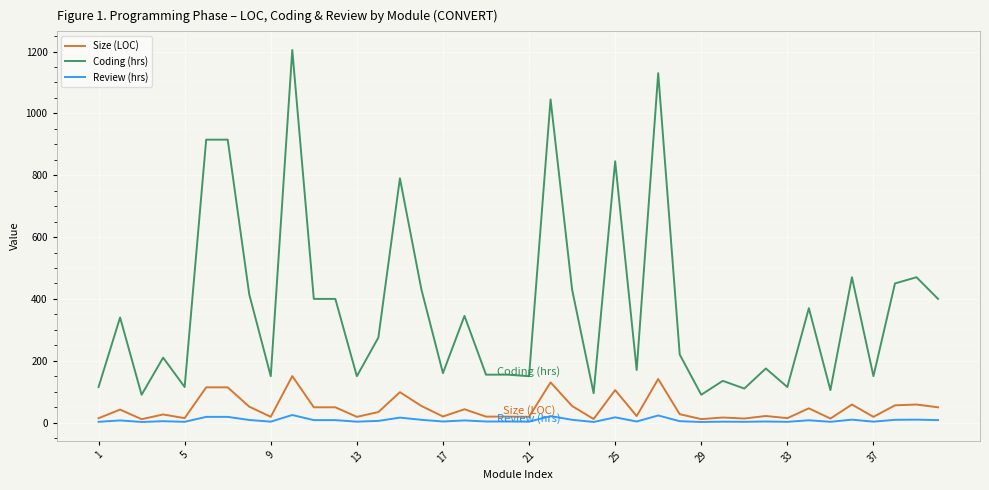

Rank the series by their maximum value, from lowest to highest.

Review (hrs), Size (LOC), Coding (hrs)